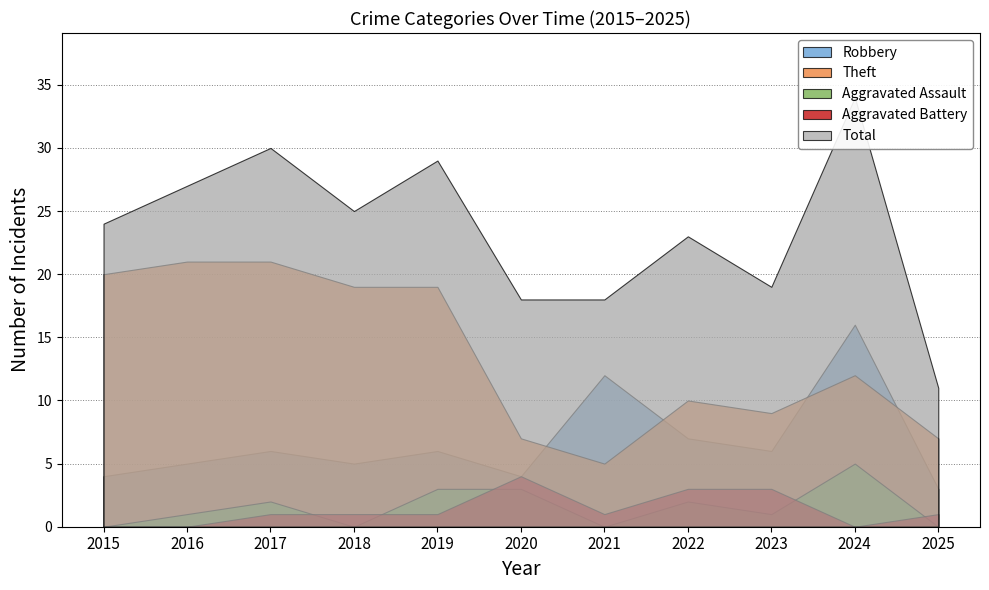

In Total, how many points are higher than both neighbors (excluding endpoints)?

4